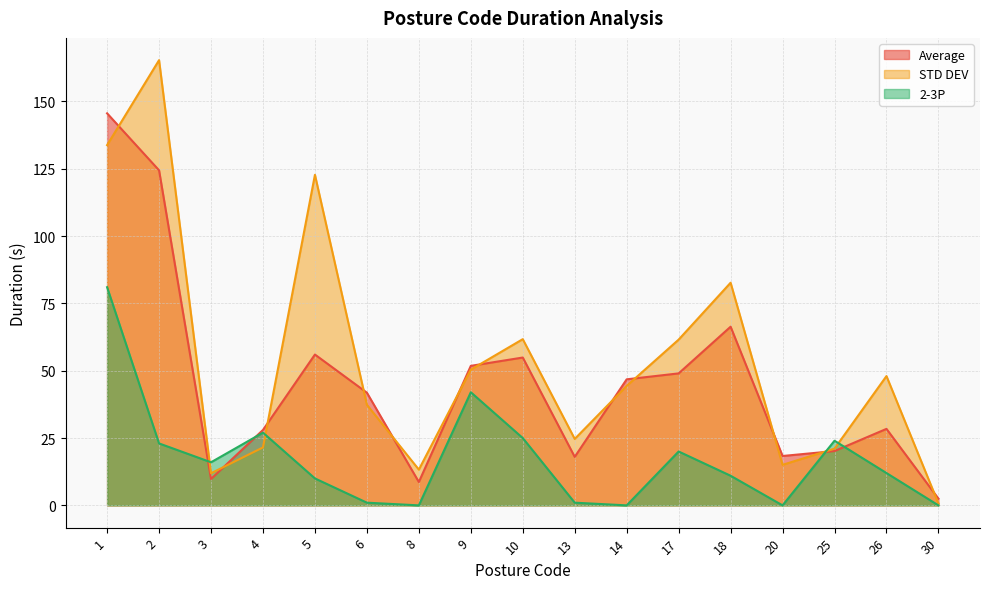

How many distinct data groups are displayed?

3